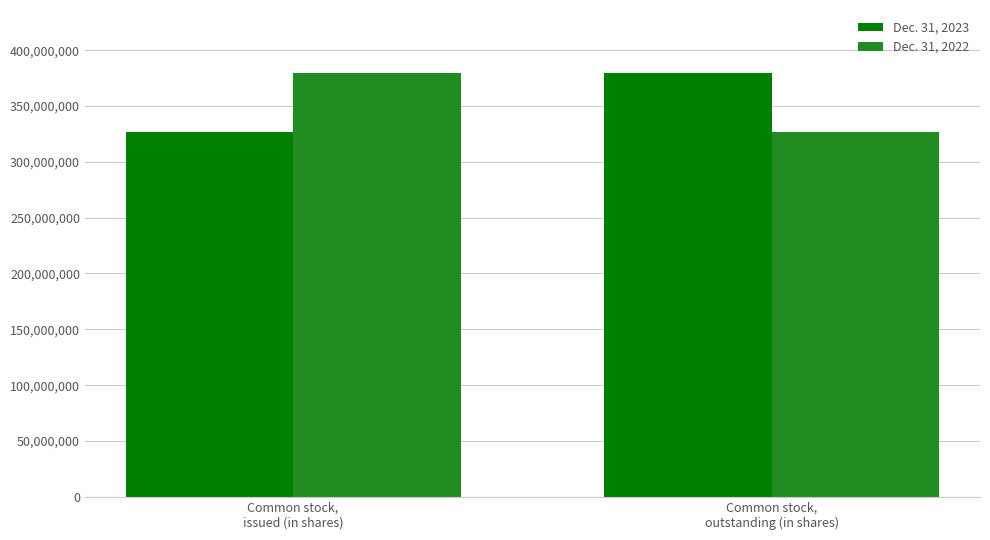

What is the difference between the highest and lowest values at Common stock,
outstanding (in shares)?

52537383